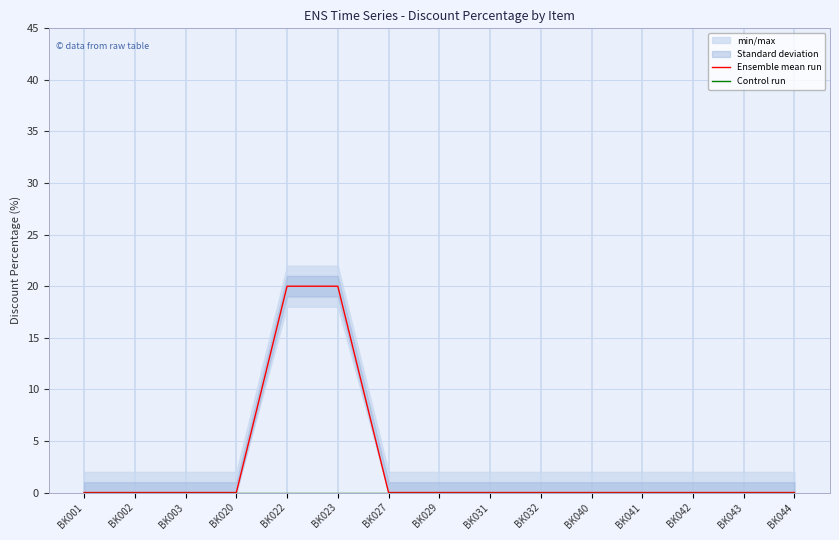

The Ensemble mean run series shows 0 at BK027. True or false?

True